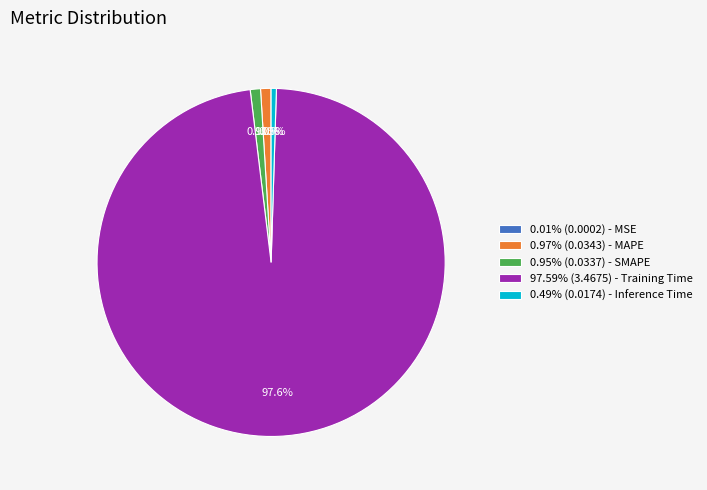

What is the total percentage of 0.95% (0.0337) - SMAPE and 0.97% (0.0343) - MAPE?

1.9%